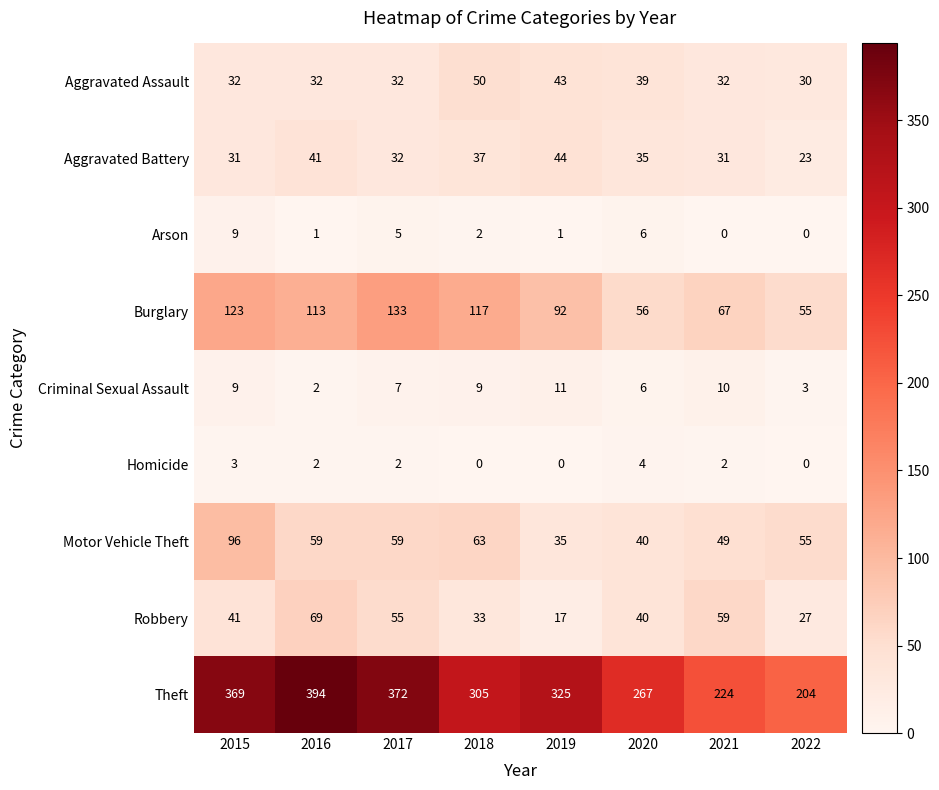

What is the difference between the Burglary values at 2018 and 2020?

61